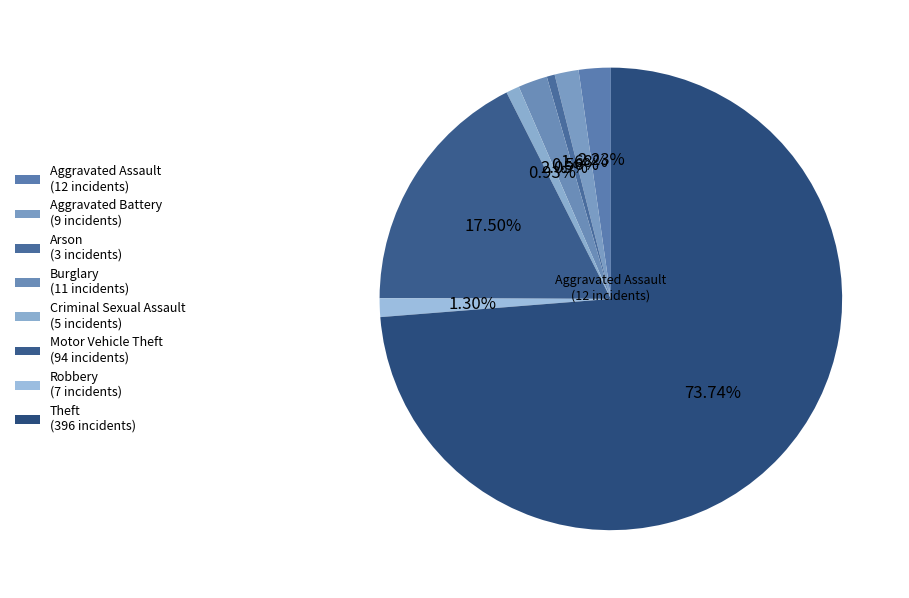

What is the ratio of the value at Criminal Sexual Assault to the value at Aggravated Battery?

0.6